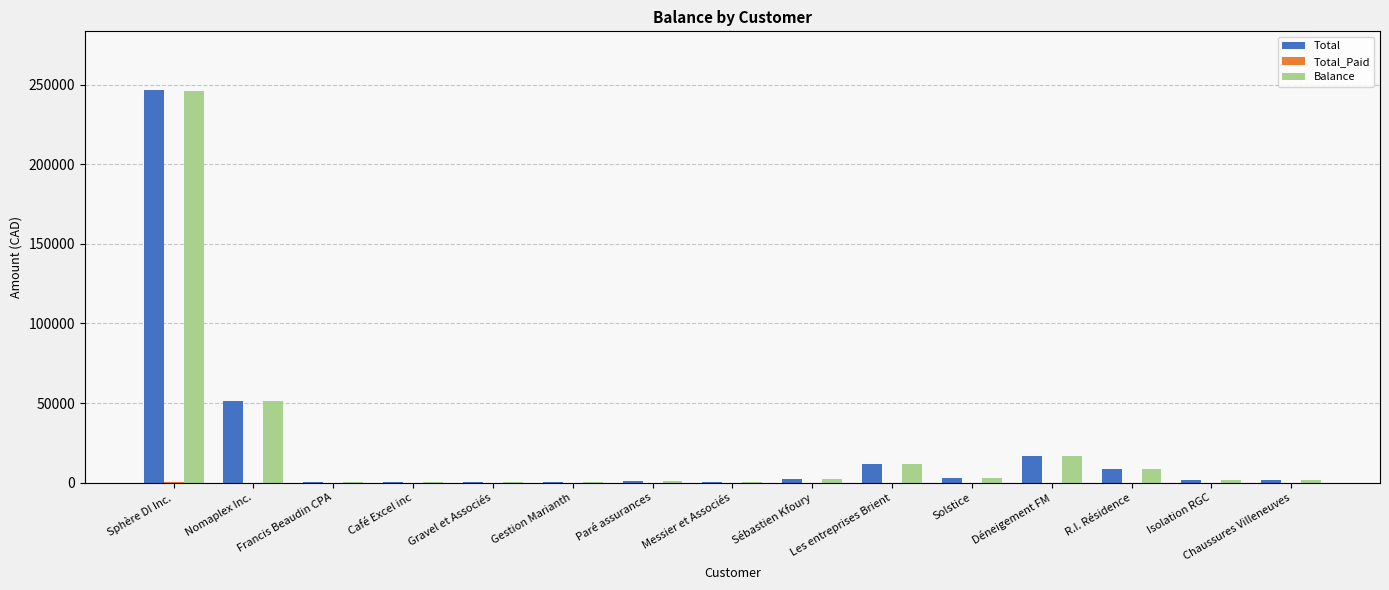

What is the average value of the Balance series?

23077.3